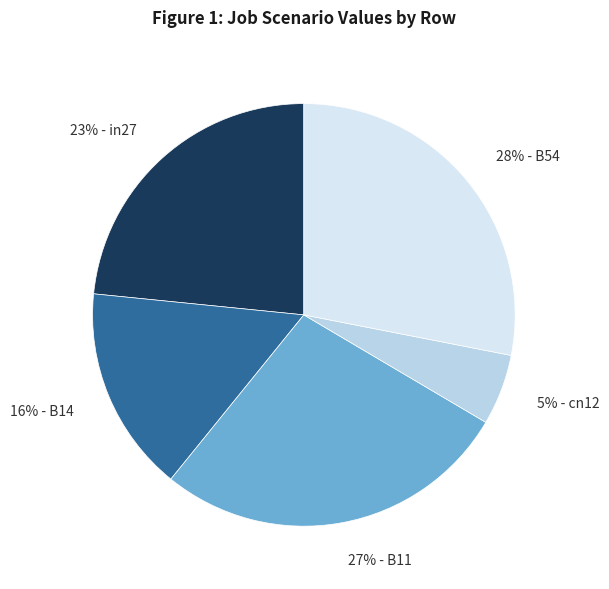

Is it true that 16% - B14 is 31% of the pie?

False